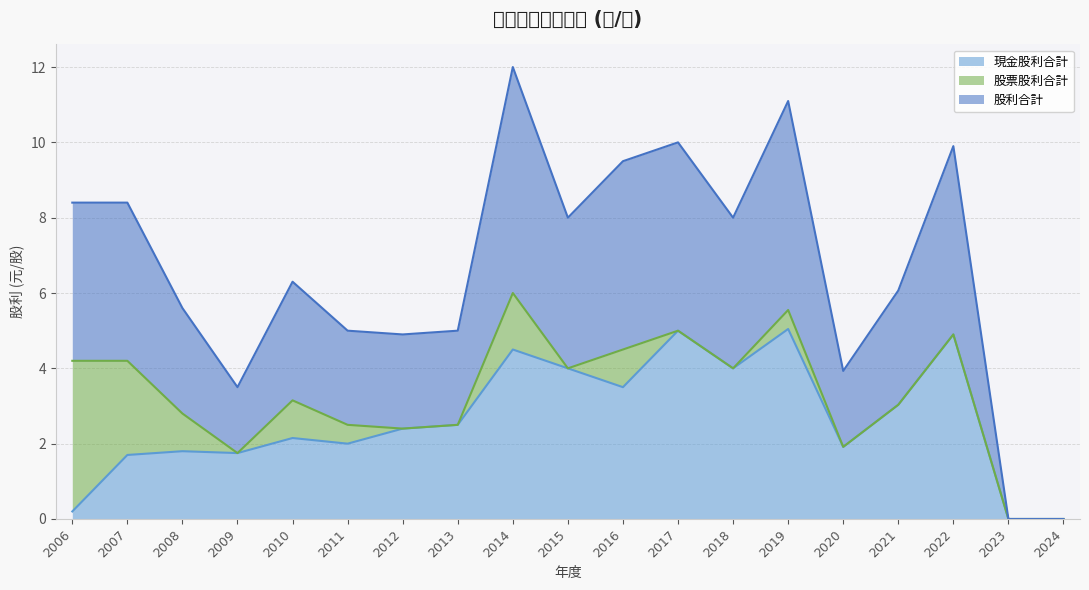

What is the total value across all series at 2021?

6.1